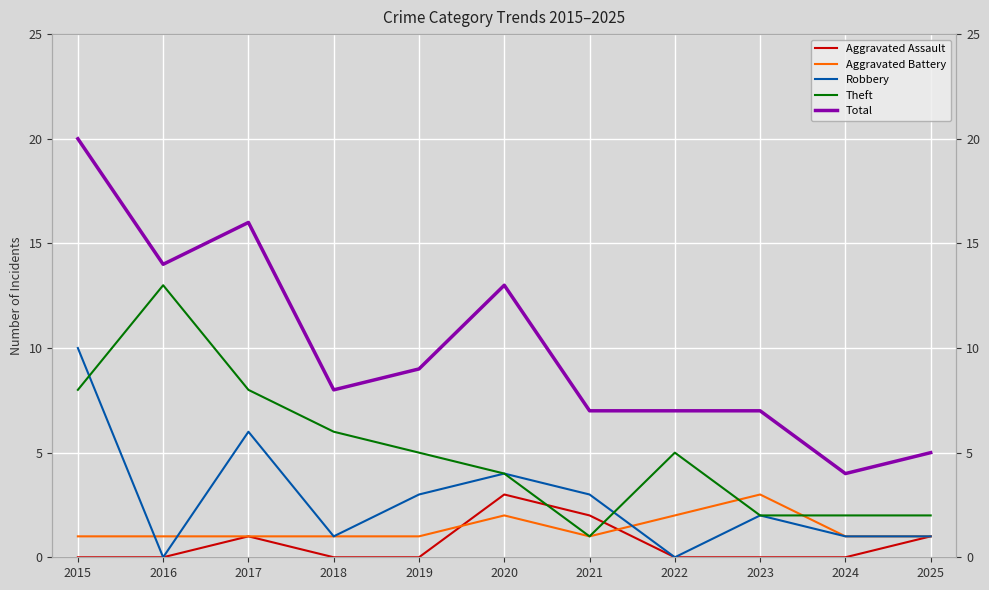

Which category has the highest value across all series?

2015